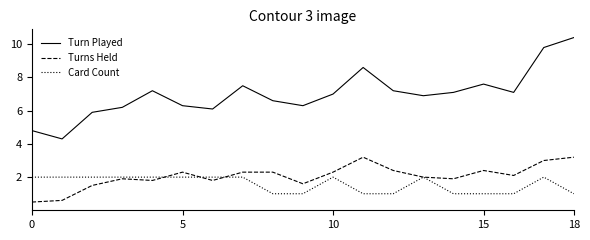

What is the smallest value displayed?

0.5